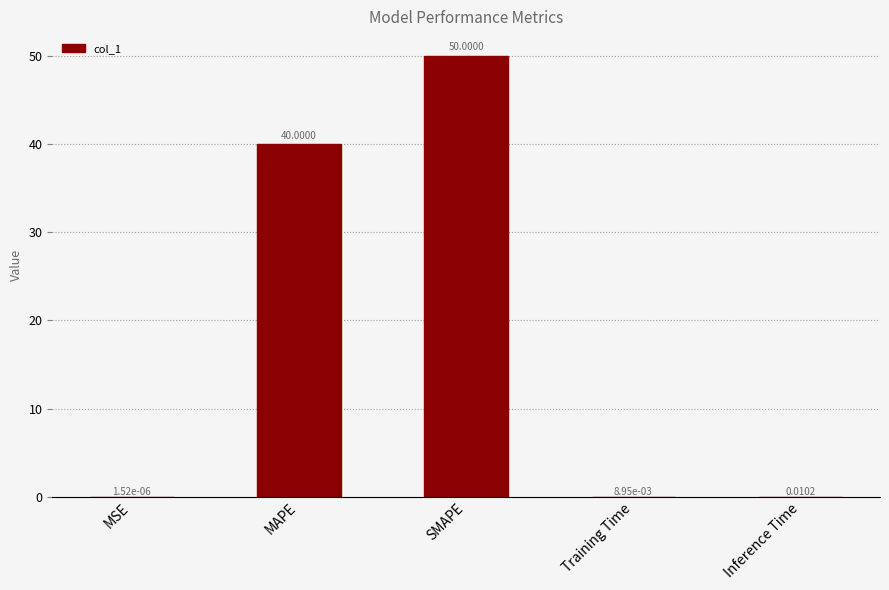

Between MAPE and MSE, which is larger?

MAPE